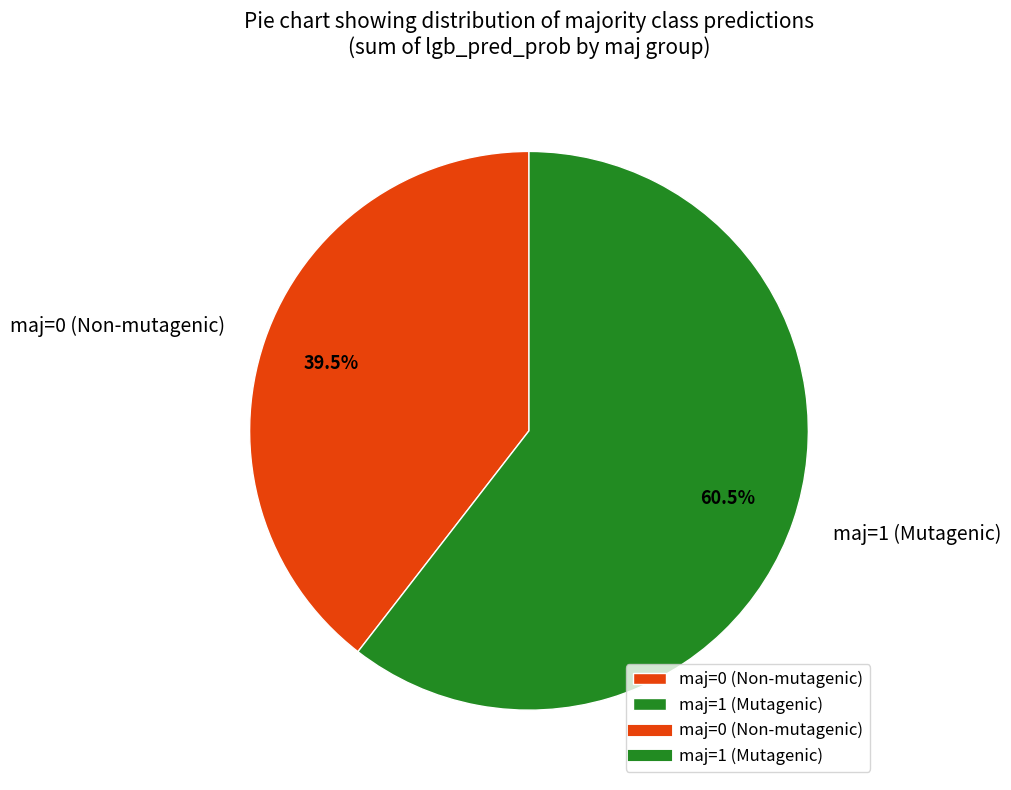

Is the sum of maj=0 and maj=1 greater than half?

Yes